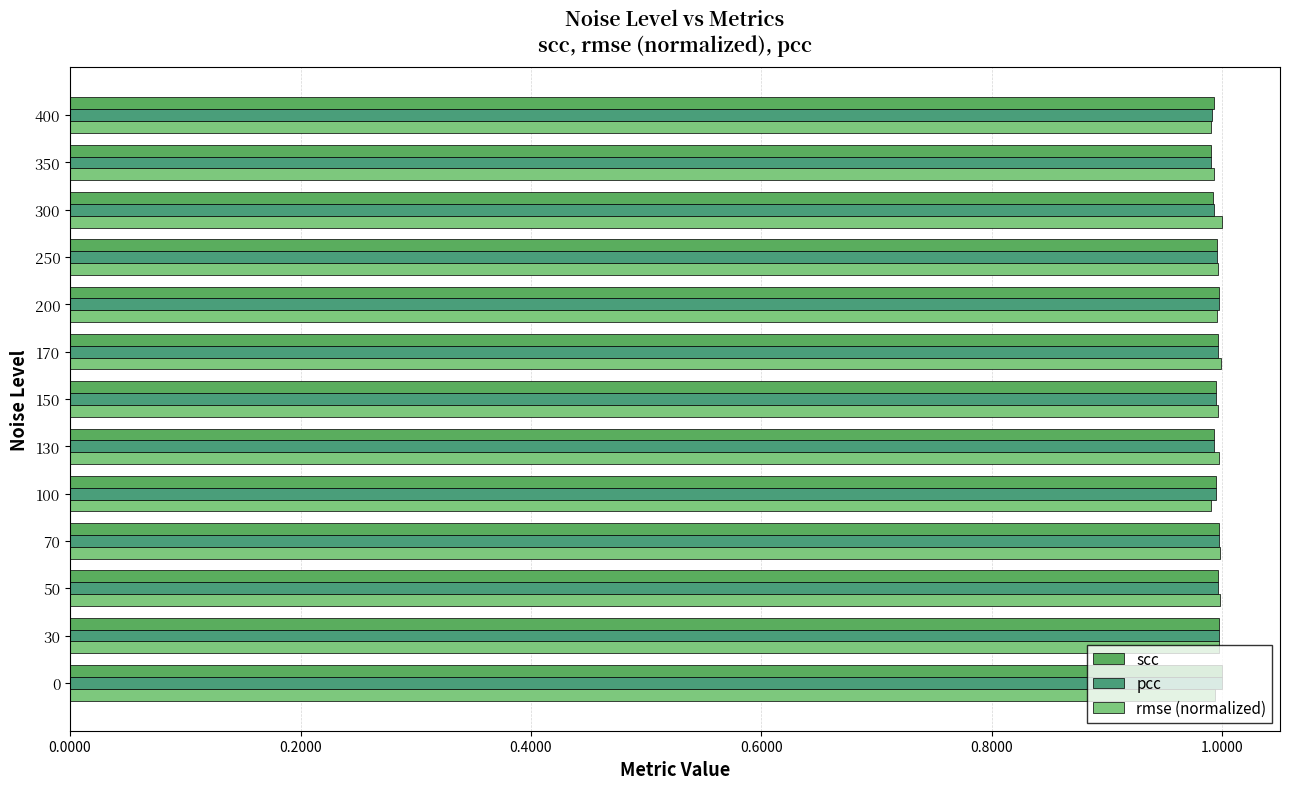

What is the minimum value shown in the chart?

1.0